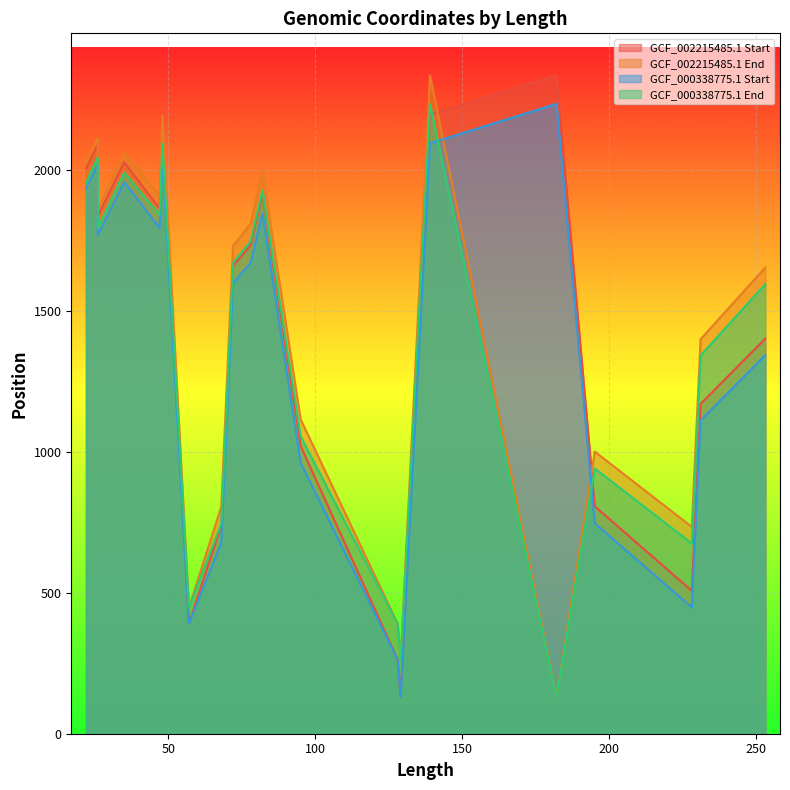

How many lines are shown in the chart?

4